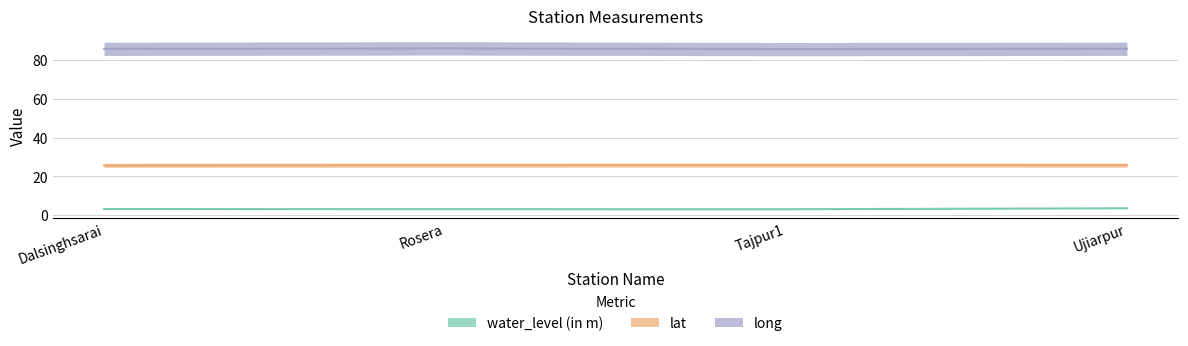

What is the spread (max minus min) of values at Dalsinghsarai?

82.7